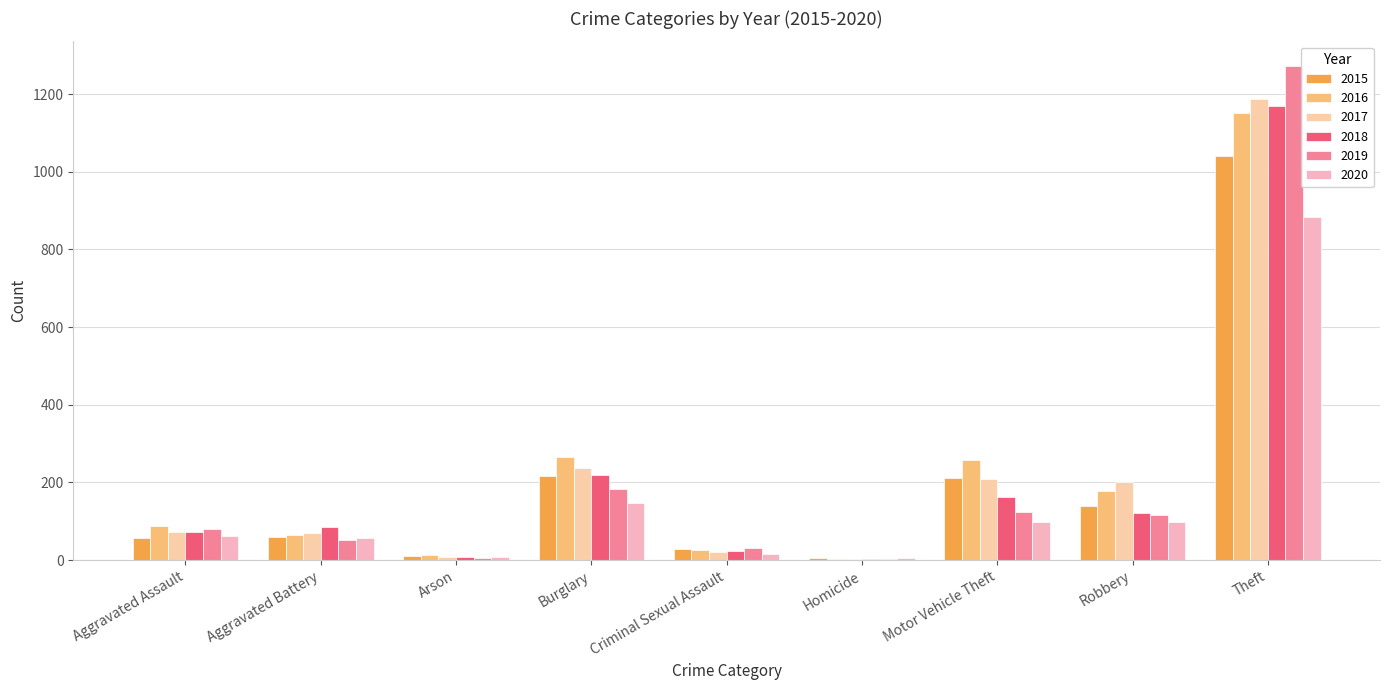

Which label corresponds to the smallest value in the chart?

Homicide